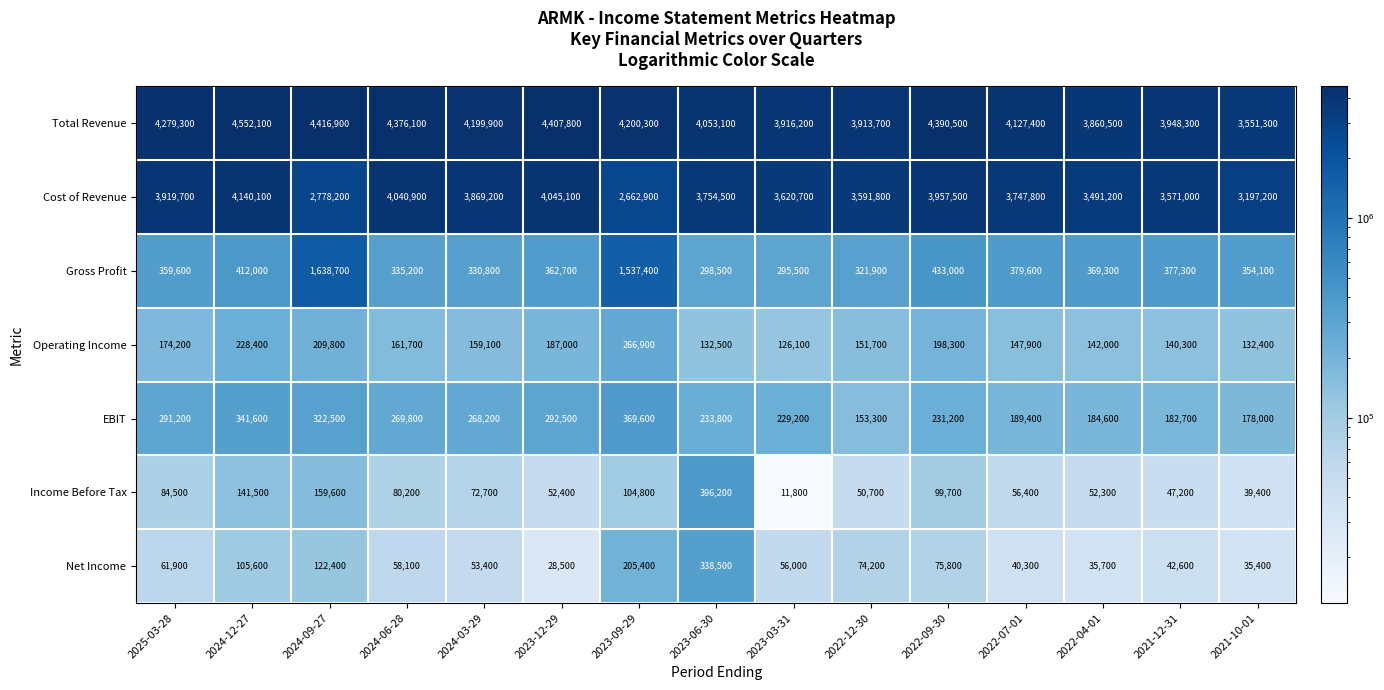

At which category does the chart reach its peak across all series?

2024-12-27